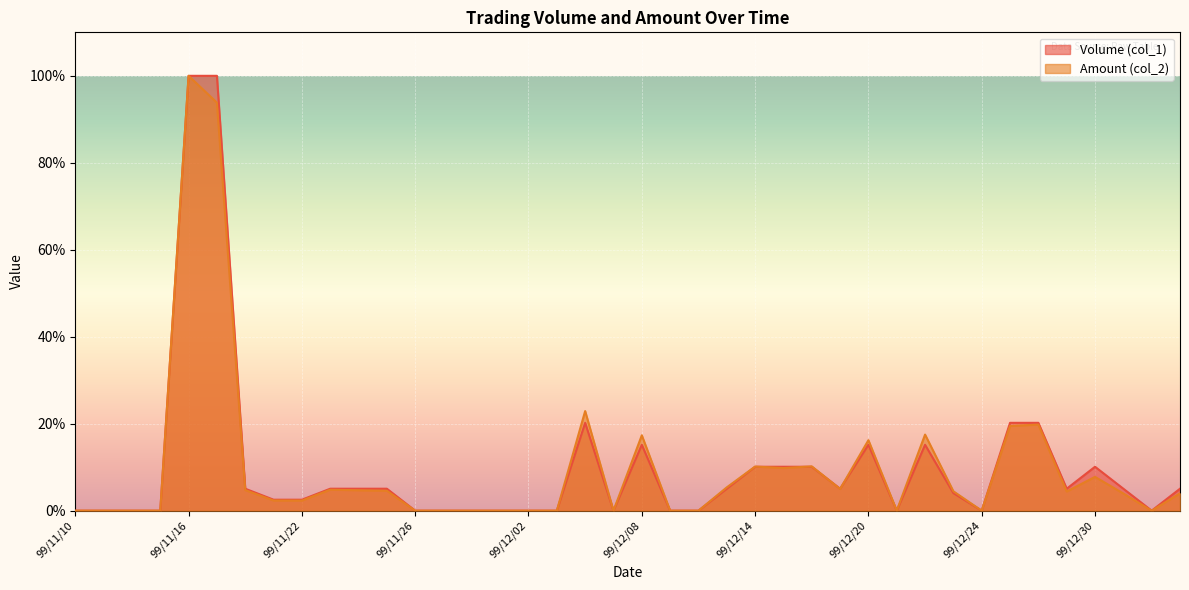

Reading right to left, extract all data points from this chart.

Volume (col_1): 100/01/04=5.1	100/01/03=0.0	99/12/31=5.1	99/12/30=10.1	99/12/29=5.1	99/12/28=20.2	99/12/27=20.2	99/12/24=0.0	99/12/23=4.0	99/12/22=15.2	99/12/21=0.0	99/12/20=15.2	99/12/17=5.1	99/12/16=10.1	99/12/15=10.1	99/12/14=10.1	99/12/13=5.1	99/12/10=0.0	99/12/09=0.0	99/12/08=15.2	99/12/07=0.0	99/12/06=20.2	99/12/03=0.0	99/12/02=0.0	99/12/01=0.0	99/11/30=0.0	99/11/29=0.0	99/11/26=0.0	99/11/25=5.1	99/11/24=5.1	99/11/23=5.1	99/11/22=2.5	99/11/19=2.5	99/11/18=5.1	99/11/17=100.0	99/11/16=100.0	99/11/15=0.0	99/11/12=0.0	99/11/11=0.0	99/11/10=0.0
Amount (col_2): 100/01/04=4.0	100/01/03=0.0	99/12/31=3.9	99/12/30=7.8	99/12/29=4.4	99/12/28=19.8	99/12/27=19.5	99/12/24=0.0	99/12/23=4.5	99/12/22=17.5	99/12/21=0.0	99/12/20=16.2	99/12/17=5.0	99/12/16=10.2	99/12/15=9.8	99/12/14=10.1	99/12/13=5.4	99/12/10=0.0	99/12/09=0.0	99/12/08=17.3	99/12/07=0.0	99/12/06=22.9	99/12/03=0.0	99/12/02=0.0	99/12/01=0.0	99/11/30=0.0	99/11/29=0.0	99/11/26=0.0	99/11/25=4.6	99/11/24=4.7	99/11/23=4.8	99/11/22=2.3	99/11/19=2.3	99/11/18=4.7	99/11/17=93.8	99/11/16=100.0	99/11/15=0.0	99/11/12=0.0	99/11/11=0.0	99/11/10=0.0